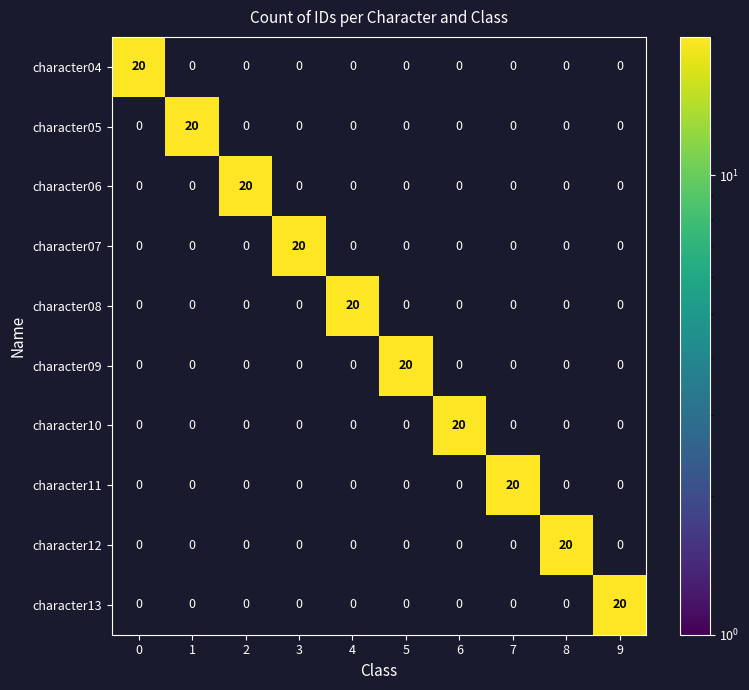

Is it true that character06 equals 5 at 2?

False